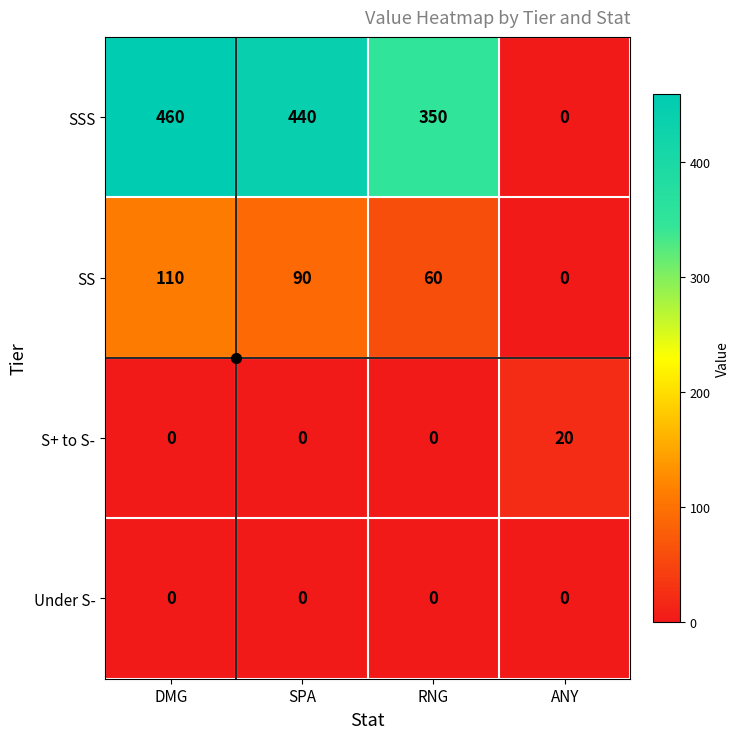

How many categories are shown in the chart?

4